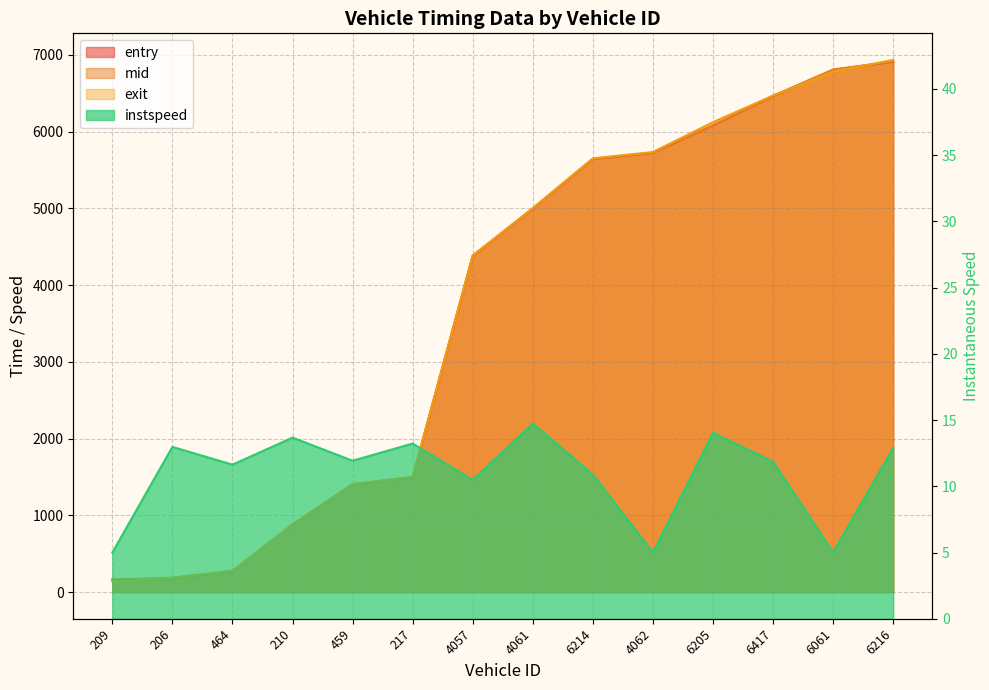

The instspeed series shows 1.5 at 6061. True or false?

False